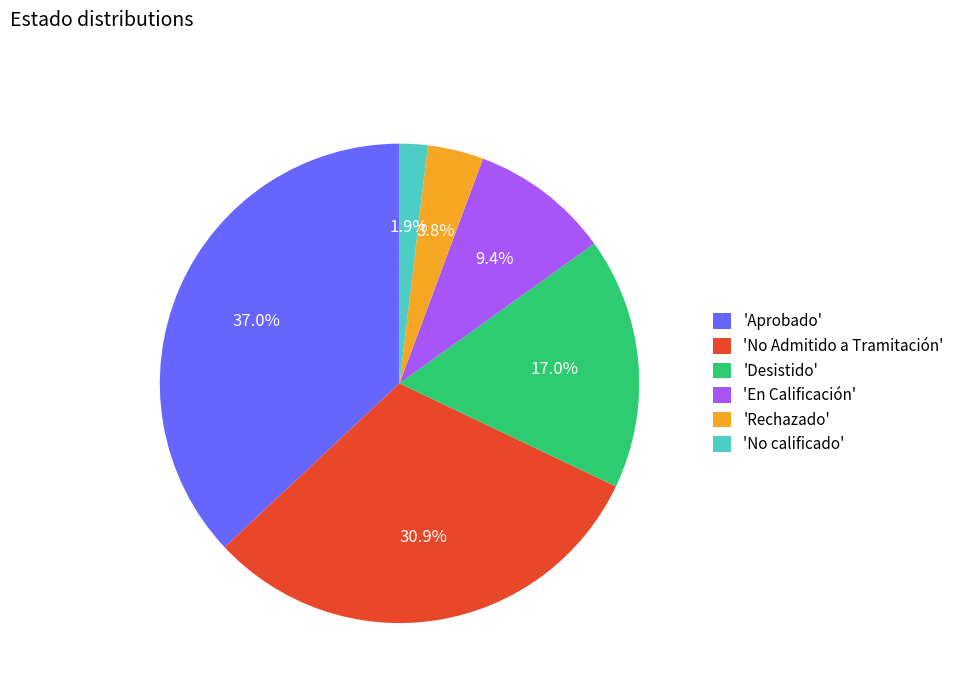

Is there any slice that represents more than half of the pie?

No